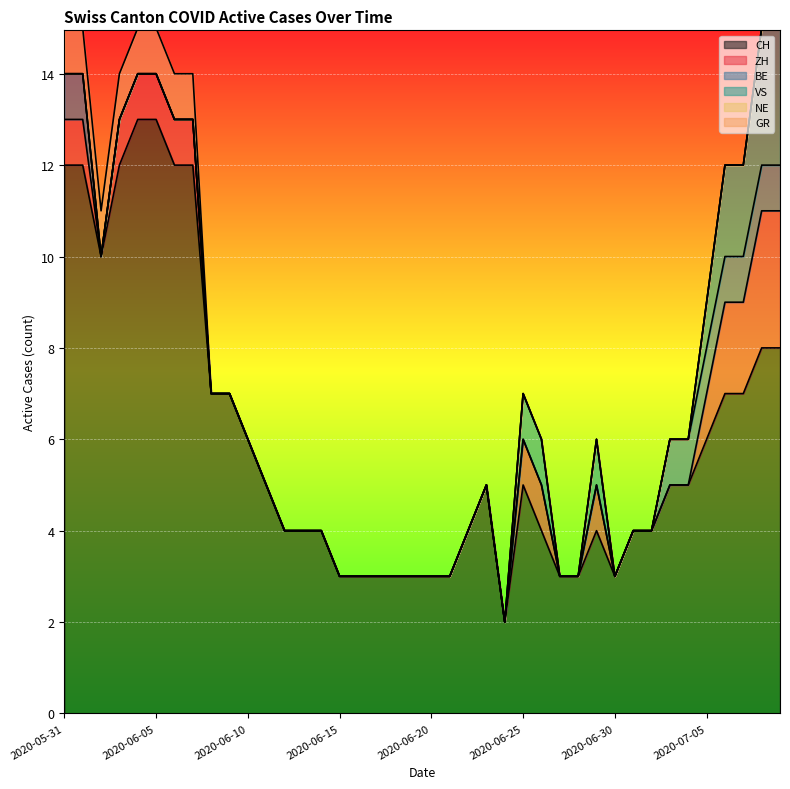

Reading left to right, transcribe all the data shown in this chart.

CH: 12	12	10	12	13	13	12	12	7	7	6	5	4	4	4	3	3	3	3	3	3	3	4	5	2	5	4	3	3	4	3	4	4	5	5	6	7	7	8	8
ZH: 1	1	0	1	1	1	1	1	0	0	0	0	0	0	0	0	0	0	0	0	0	0	0	0	0	1	1	0	0	1	0	0	0	0	0	1	2	2	3	3
BE: 1	1	0	0	0	0	0	0	0	0	0	0	0	0	0	0	0	0	0	0	0	0	0	0	0	0	0	0	0	0	0	0	0	1	1	1	1	1	1	1
VS: 0	0	0	0	0	0	0	0	0	0	0	0	0	0	0	0	0	0	0	0	0	0	0	0	0	1	1	0	0	1	0	0	0	0	0	1	2	2	3	3
NE: 0	0	0	0	0	0	0	0	0	0	0	0	0	0	0	0	0	0	0	0	0	0	0	0	0	0	0	0	0	0	0	0	0	0	0	0	0	0	0	0
GR: 1	1	1	1	1	1	1	1	0	0	0	0	0	0	0	0	0	0	0	0	0	0	0	0	0	0	0	0	0	0	0	0	0	0	0	0	0	0	0	0